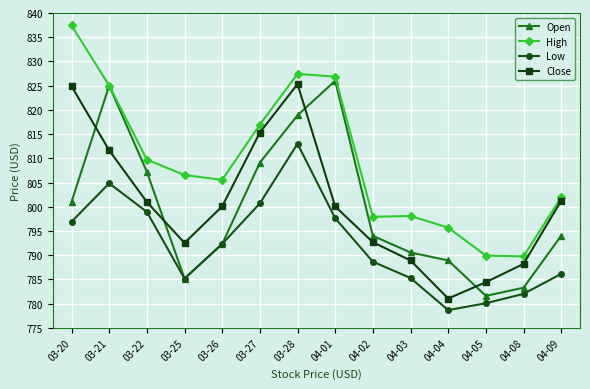

What is the value of the High point at the 8th from the left?

826.9